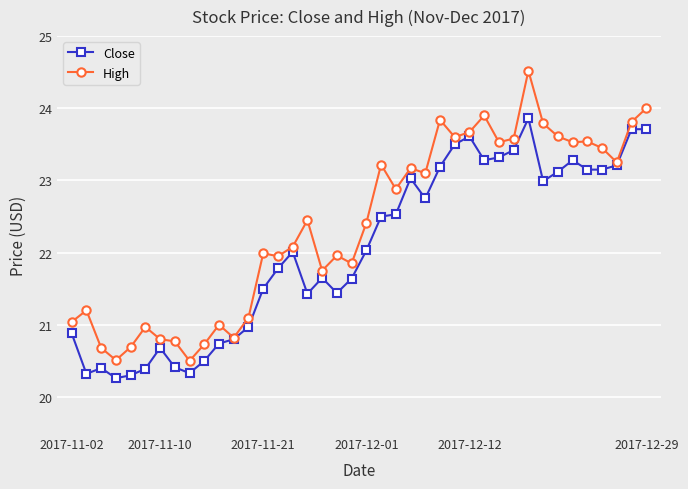

Which series has the widest spread of values?

High